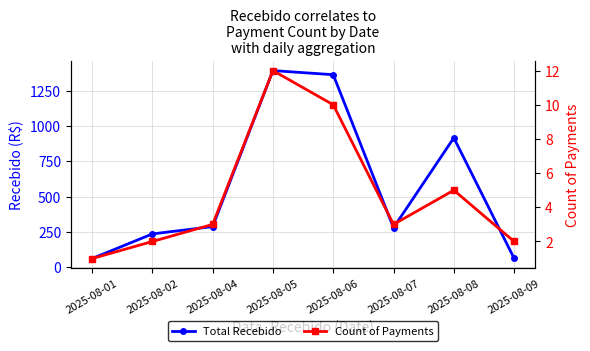

At which label is Total Recebido closest to 726?

2025-08-08